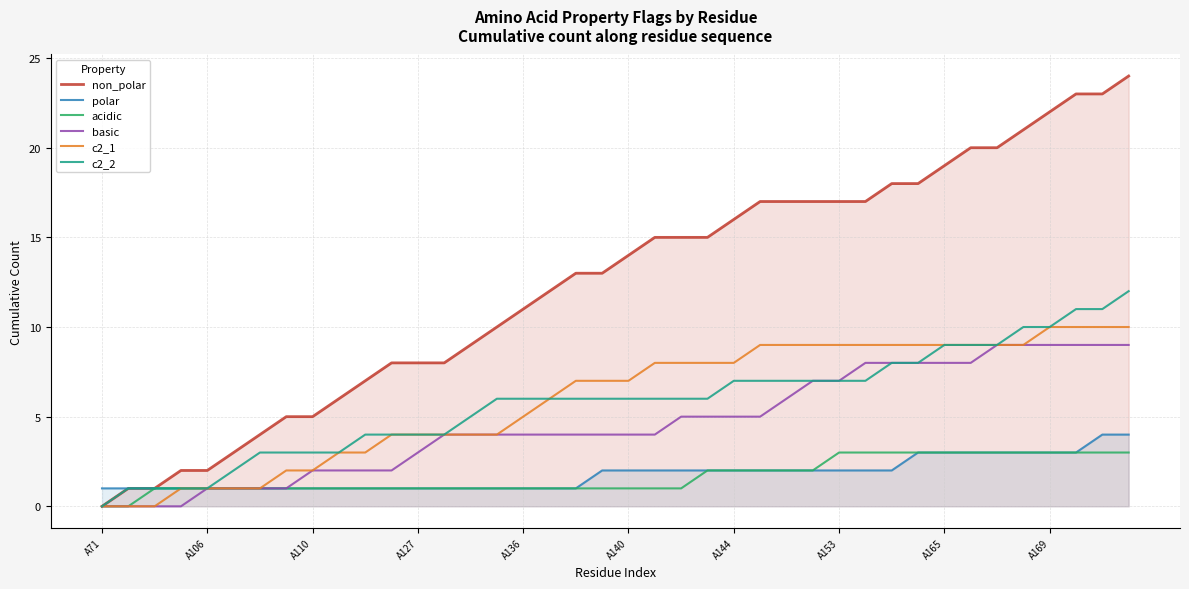

What is the difference between the highest and lowest values at A136?

10